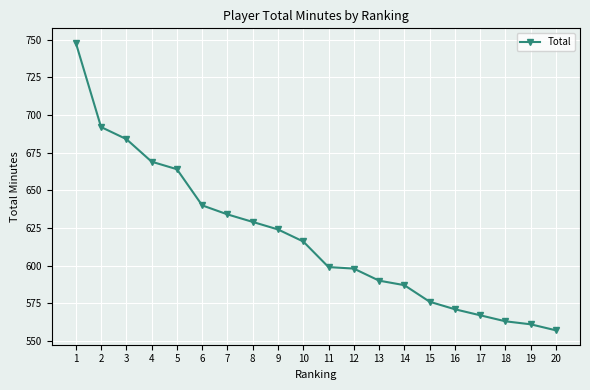

Which category has the highest value across all series?

1